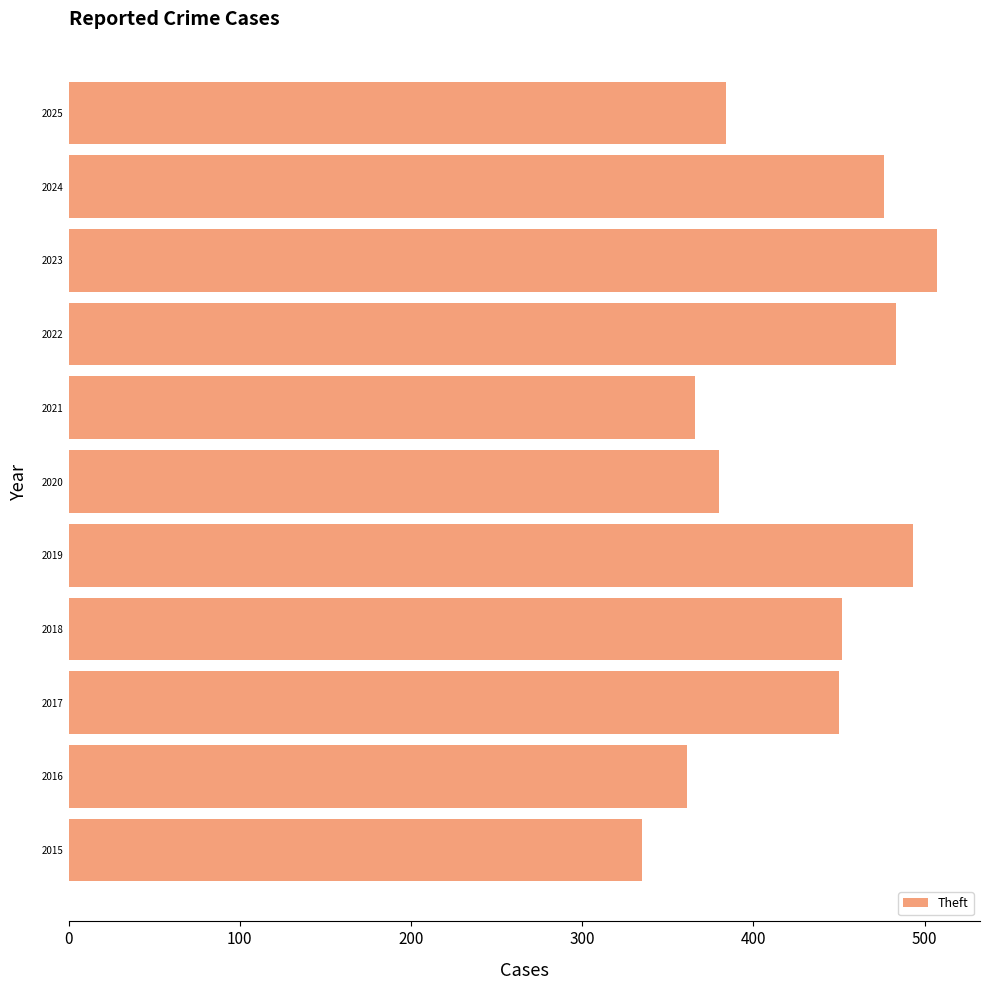

What is the difference between the maximum and minimum values?

172